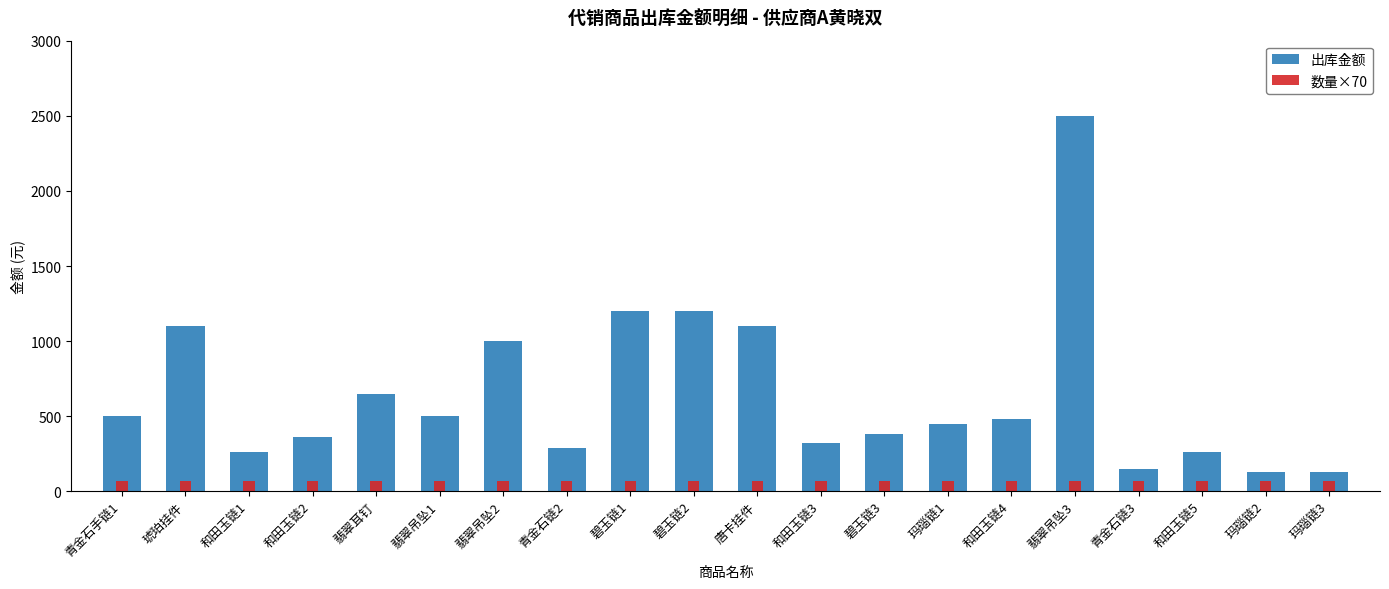

What is the sum of the 出库金额 values at 和田玉链4 and 青金石链3?

630